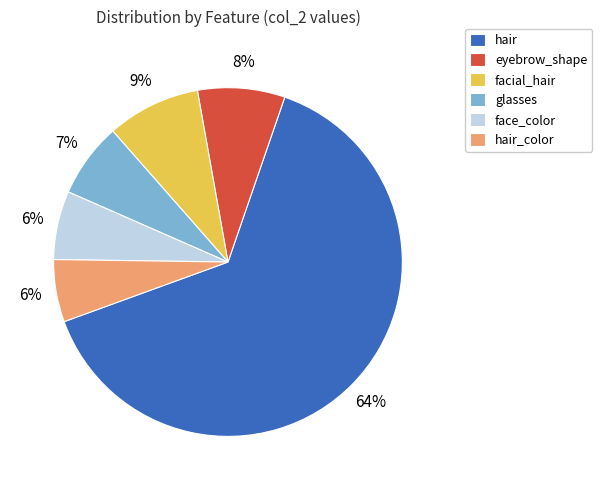

Count the number of slices in the pie.

6